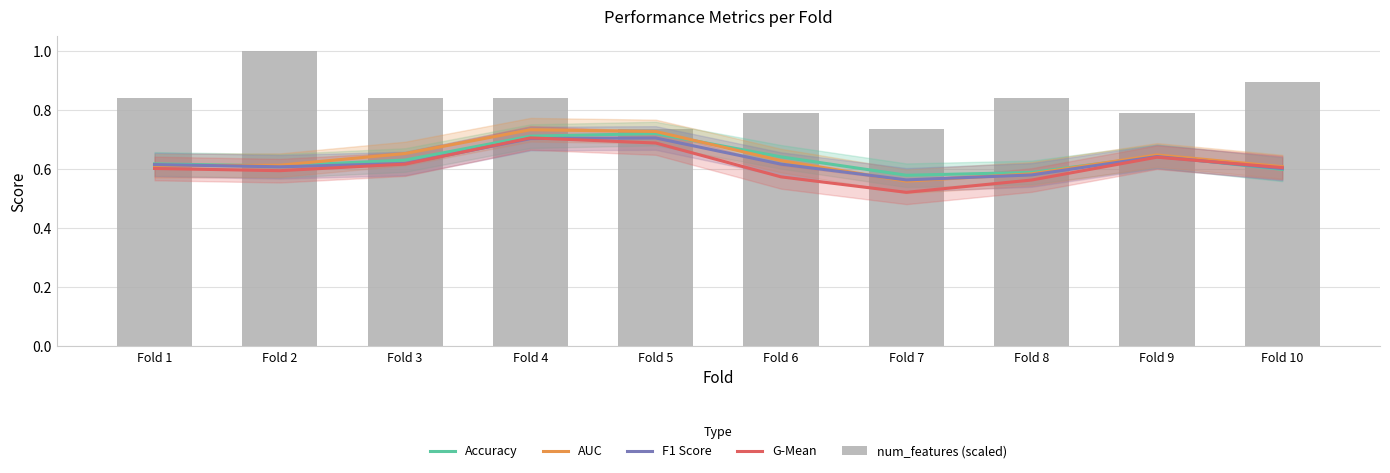

The value of F1 Score at Fold 6 is 0.3. True or false?

False